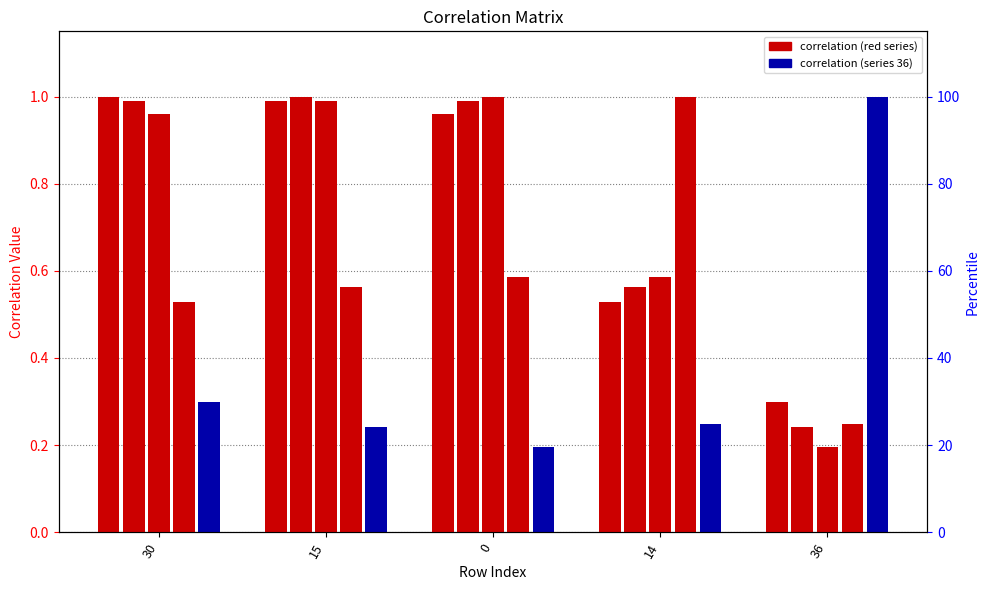

Which series has the largest total across all categories?

15